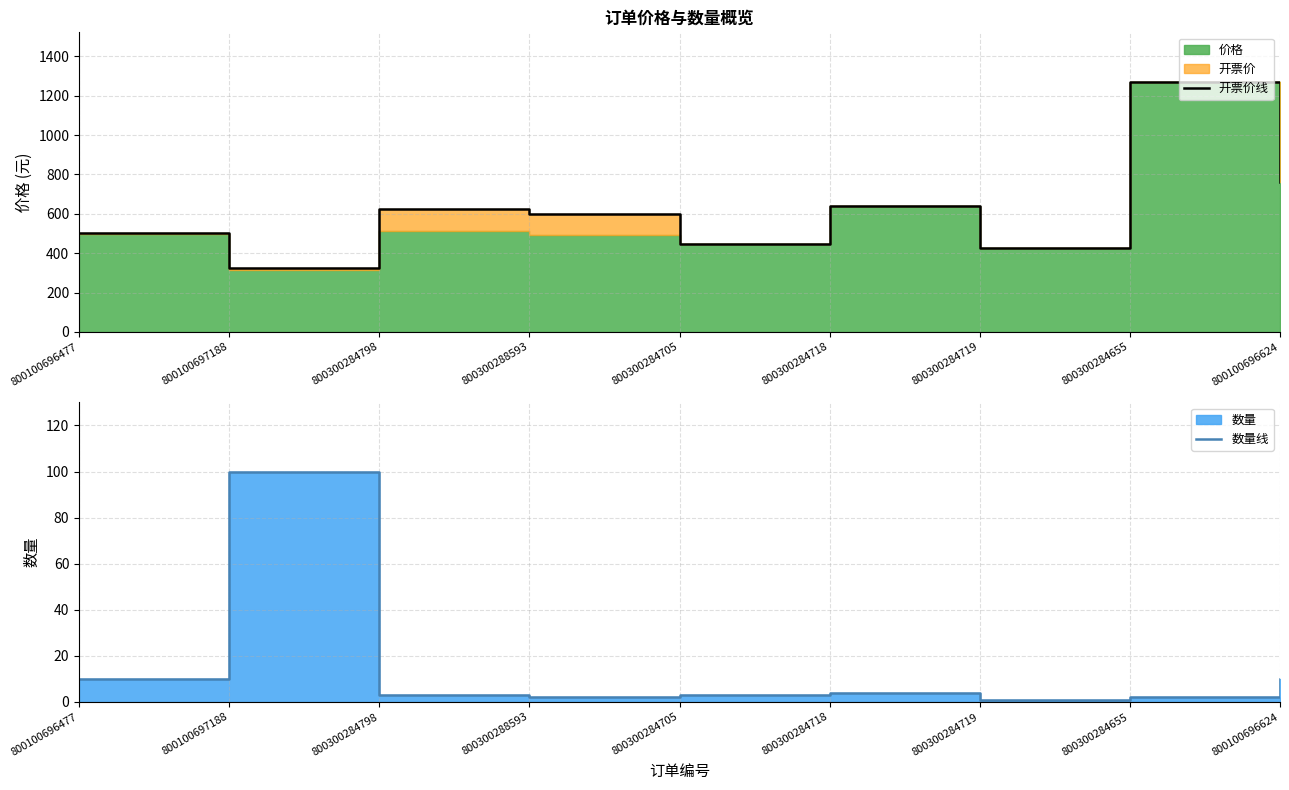

Between 800300284798 and 800300284655, which series saw the biggest shift?

开票价线